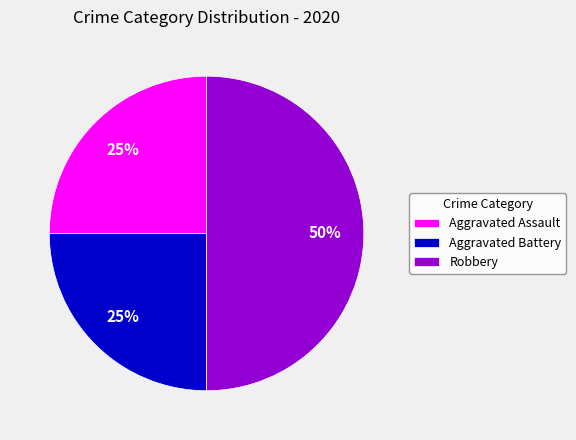

Does Aggravated Assault account for over 50% of the chart?

No